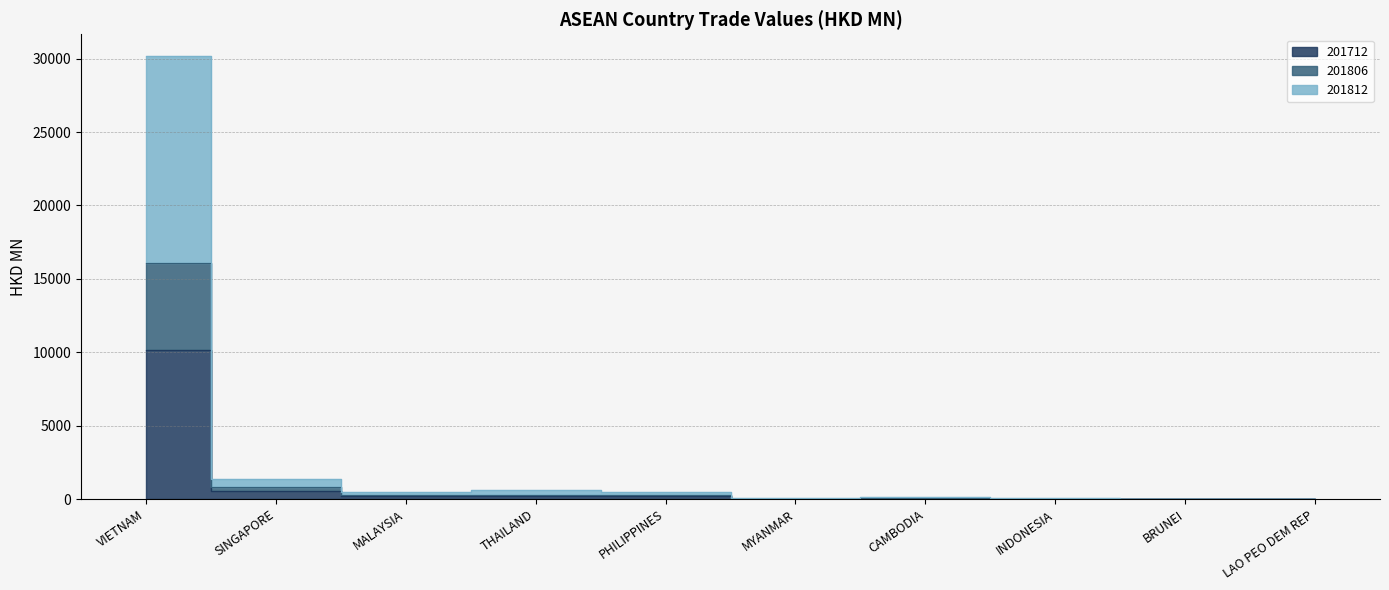

How many lines are shown in the chart?

3